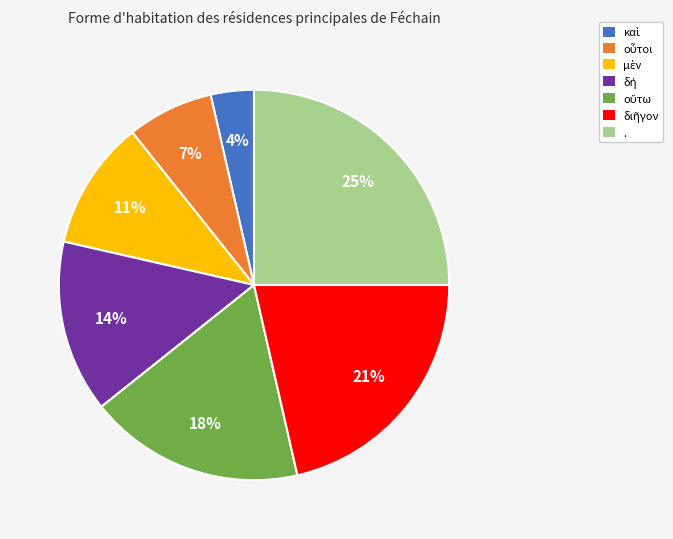

To the nearest percent, what percentage of the pie is .?

25%